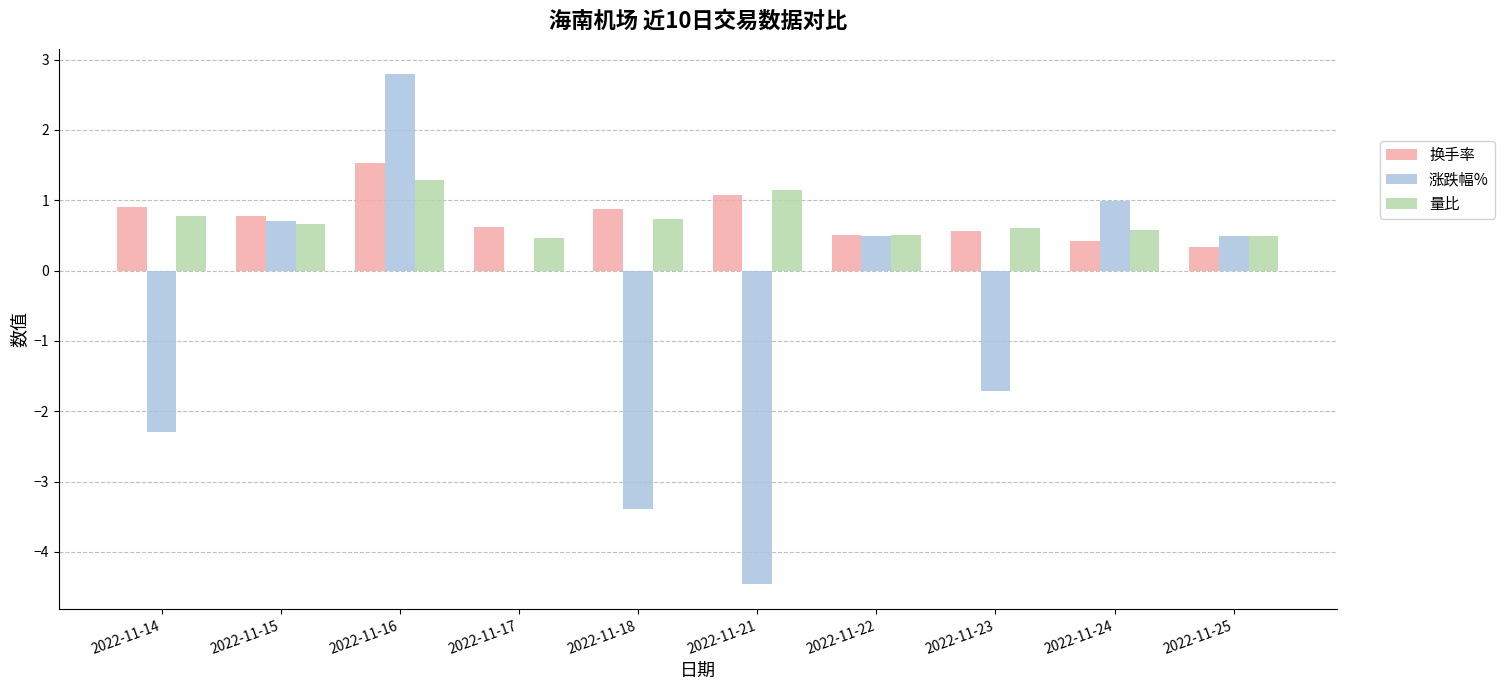

What is the total value across all series at 2022-11-14?

-0.6